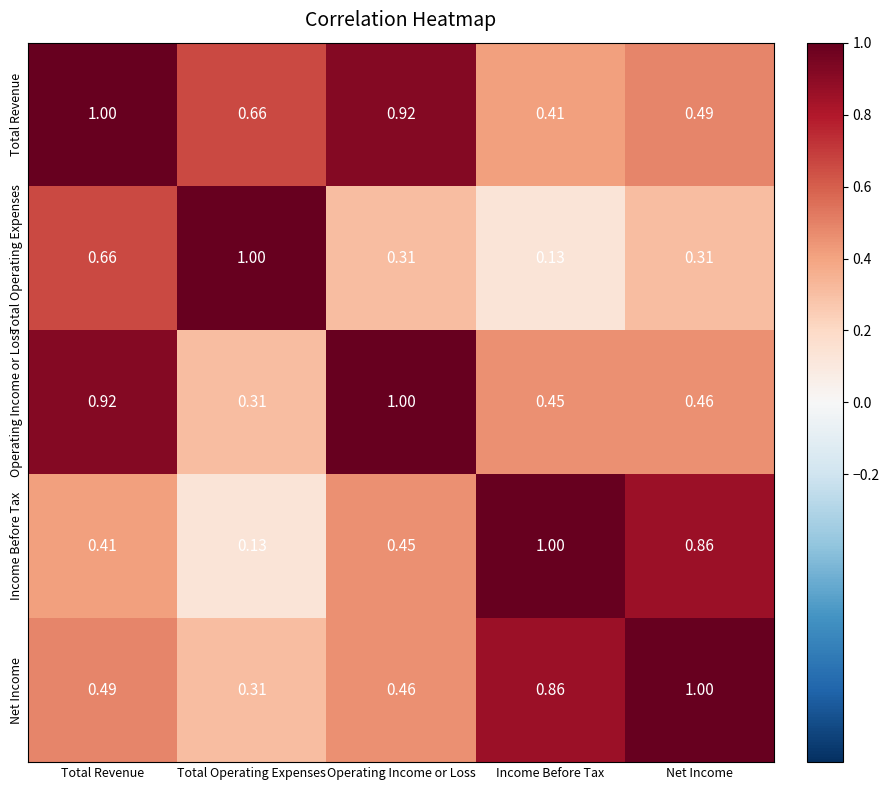

Rank the series at Net Income from lowest to highest value.

Total Operating Expenses, Operating Income or Loss, Total Revenue, Income Before Tax, Net Income